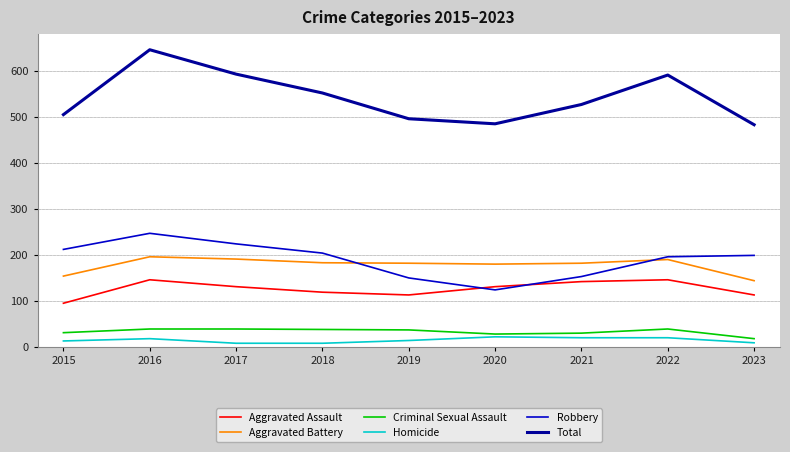

At which label does Aggravated Assault reach its minimum?

2015